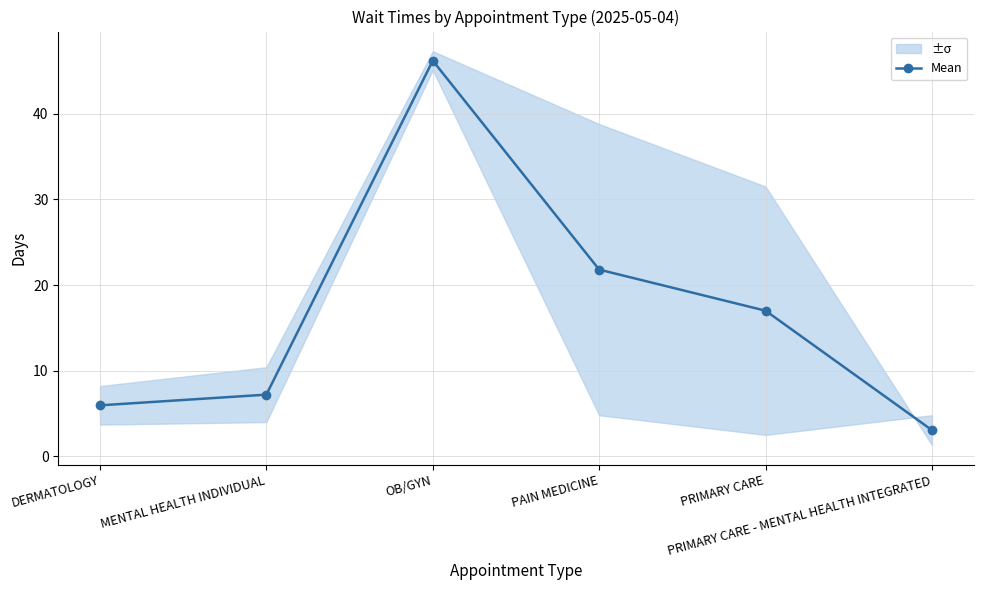

What is the greatest value displayed?

46.2